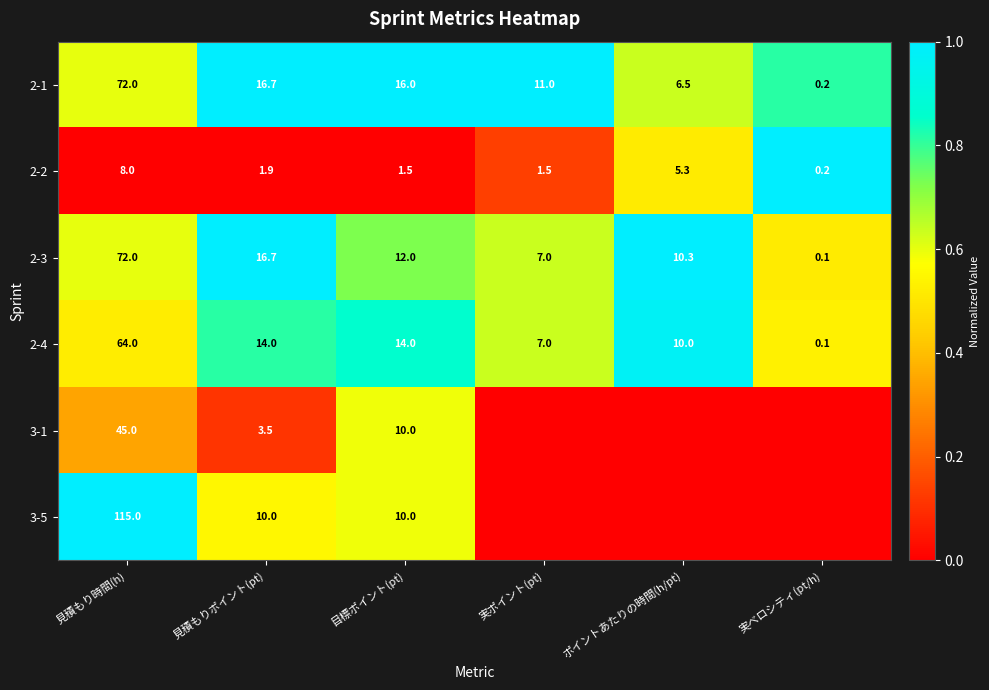

Rank the categories by 2-1 value from highest to lowest.

見積もり時間(h), 見積もりポイント(pt), 目標ポイント(pt), 実ポイント(pt), ポイントあたりの時間(h/pt), 実ベロシティ(pt/h)